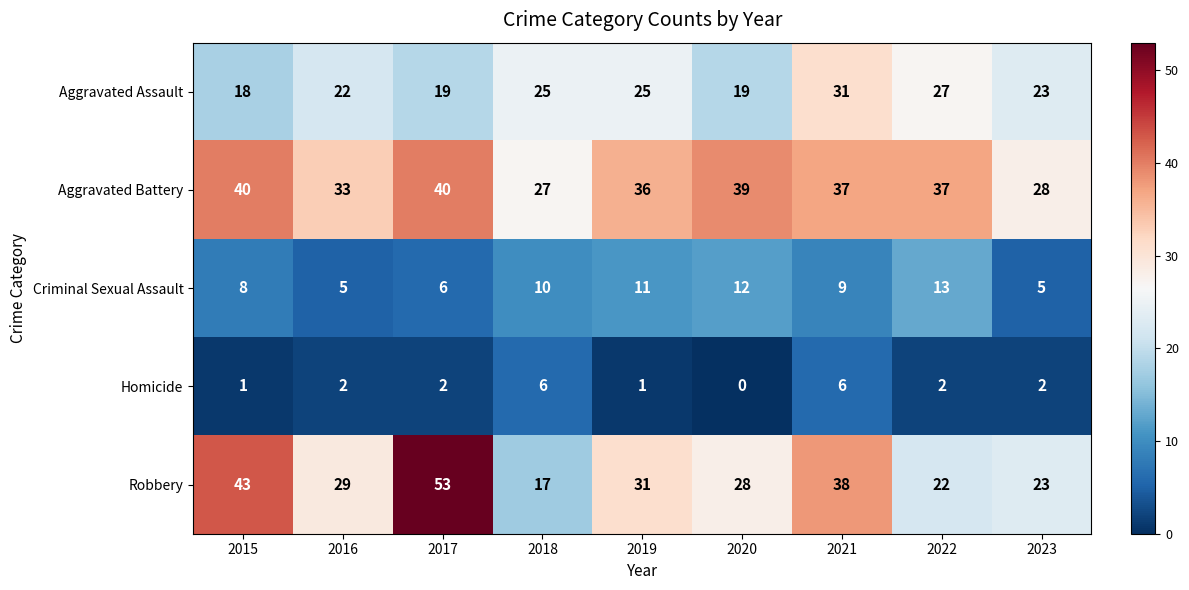

What is the maximum value shown in the chart?

53